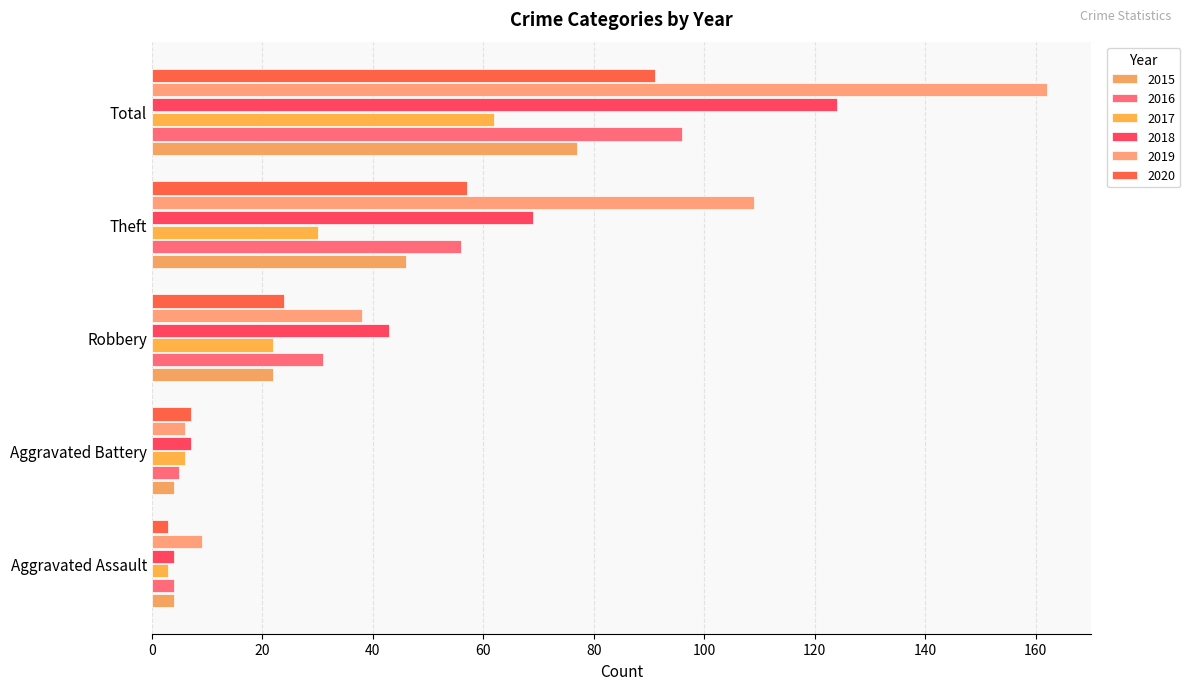

Count the number of data series in this chart.

6